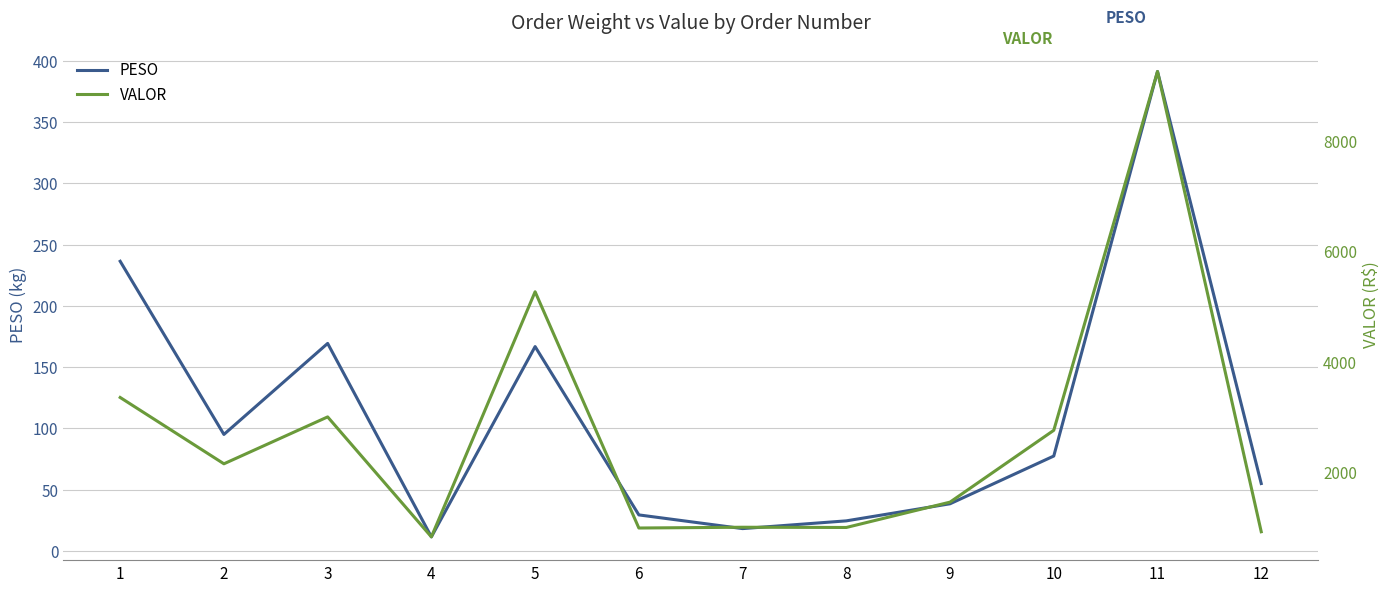

Which series has the largest total across all categories?

VALOR